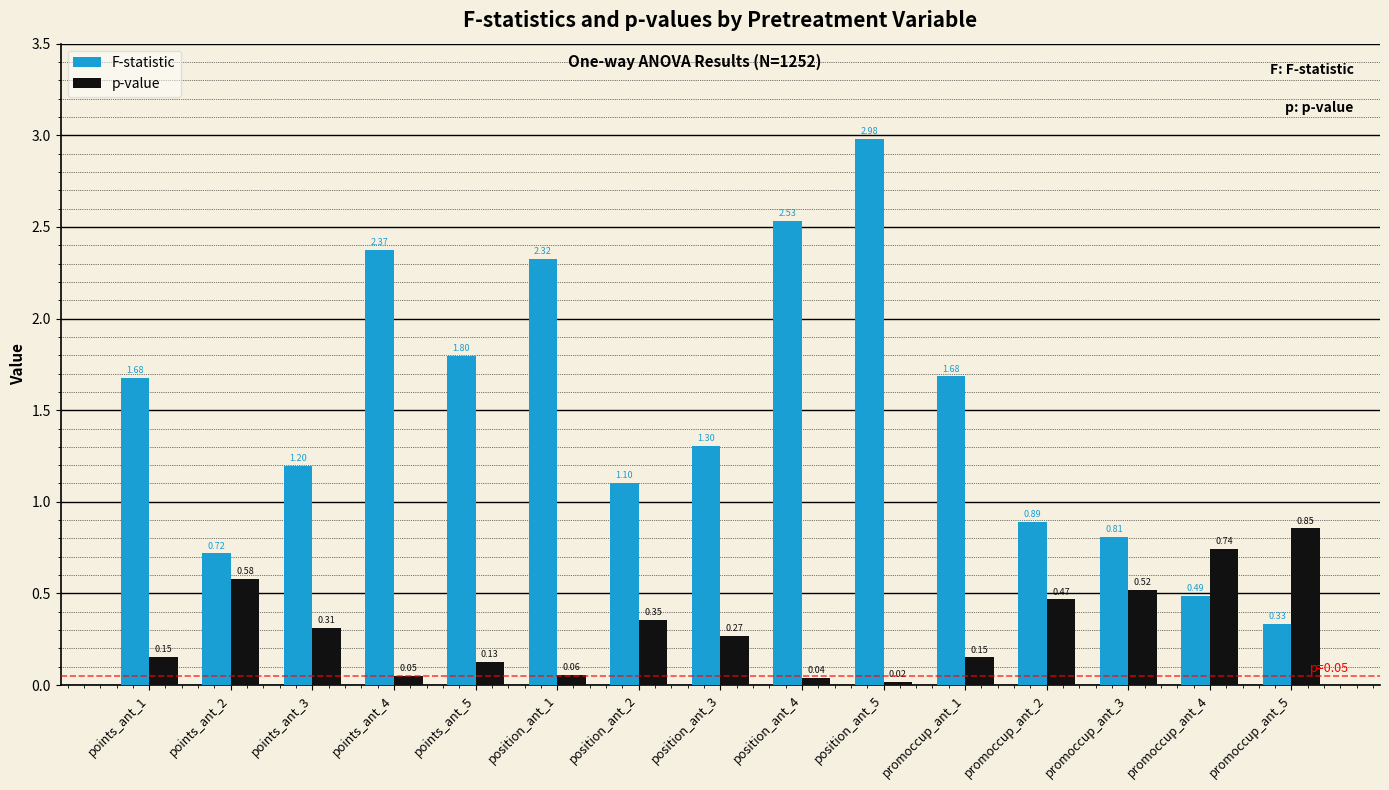

List the series in order of their peak value, highest first.

F-statistic, p-value